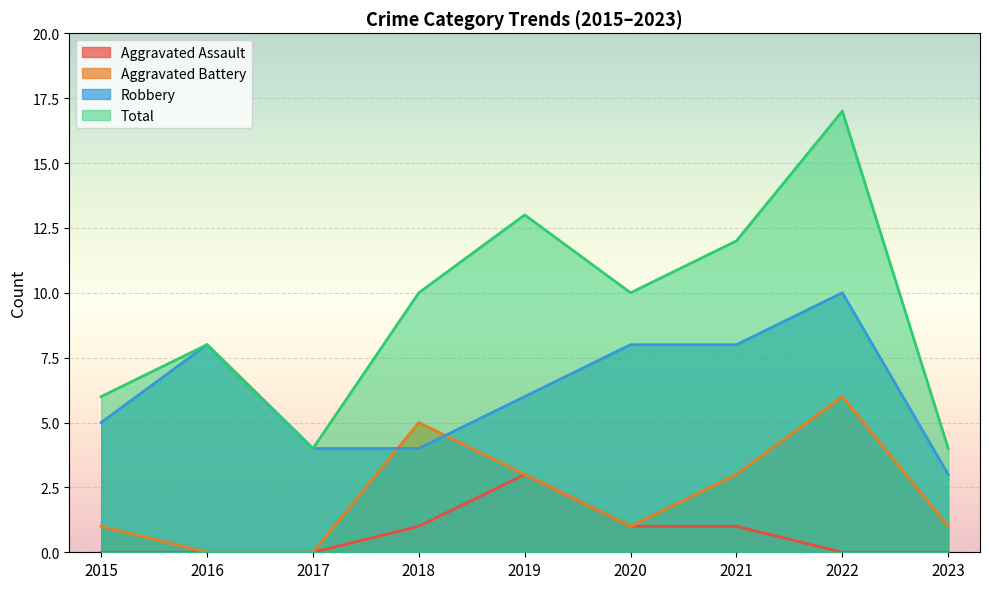

How many interior local valleys does the Total series have?

2